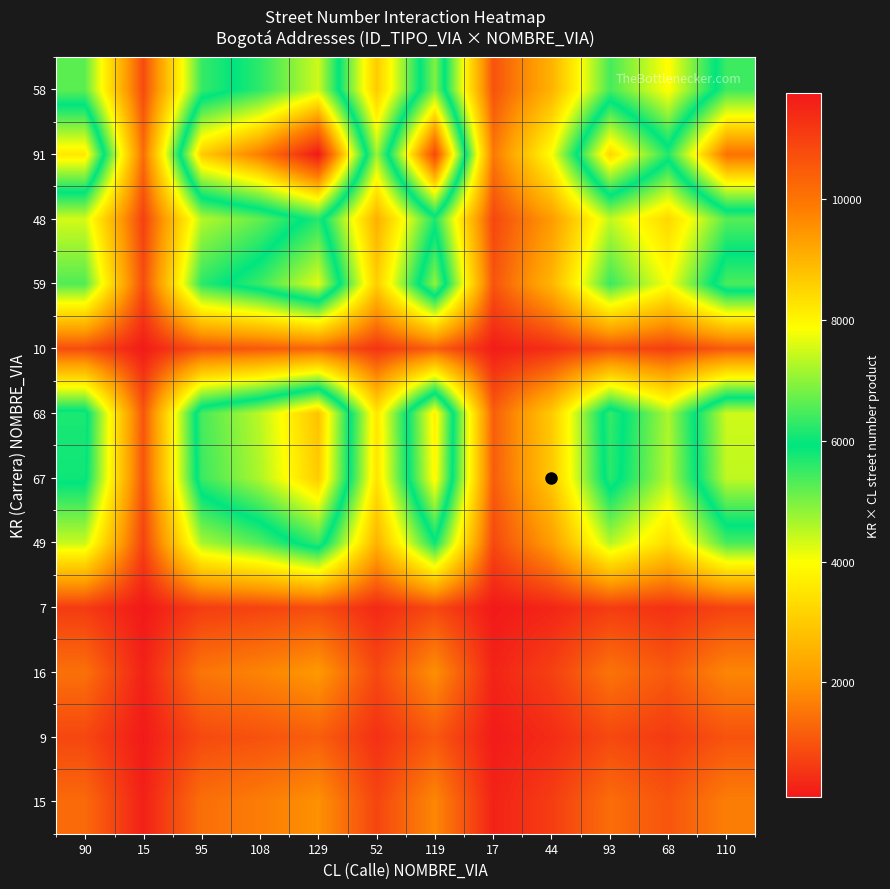

Reading left to right, list all the values displayed in this chart.

15: 90=1350	15=225	95=1425	108=1620	129=1935	52=780	119=1785	17=255	44=660	93=1395	68=1020	110=1650
9: 90=810	15=135	95=855	108=972	129=1161	52=468	119=1071	17=153	44=396	93=837	68=612	110=990
16: 90=1440	15=240	95=1520	108=1728	129=2064	52=832	119=1904	17=272	44=704	93=1488	68=1088	110=1760
7: 90=630	15=105	95=665	108=756	129=903	52=364	119=833	17=119	44=308	93=651	68=476	110=770
49: 90=4410	15=735	95=4655	108=5292	129=6321	52=2548	119=5831	17=833	44=2156	93=4557	68=3332	110=5390
67: 90=6030	15=1005	95=6365	108=7236	129=8643	52=3484	119=7973	17=1139	44=2948	93=6231	68=4556	110=7370
68: 90=6120	15=1020	95=6460	108=7344	129=8772	52=3536	119=8092	17=1156	44=2992	93=6324	68=4624	110=7480
10: 90=900	15=150	95=950	108=1080	129=1290	52=520	119=1190	17=170	44=440	93=930	68=680	110=1100
59: 90=5310	15=885	95=5605	108=6372	129=7611	52=3068	119=7021	17=1003	44=2596	93=5487	68=4012	110=6490
48: 90=4320	15=720	95=4560	108=5184	129=6192	52=2496	119=5712	17=816	44=2112	93=4464	68=3264	110=5280
91: 90=8190	15=1365	95=8645	108=9828	129=11739	52=4732	119=10829	17=1547	44=4004	93=8463	68=6188	110=10010
58: 90=5220	15=870	95=5510	108=6264	129=7482	52=3016	119=6902	17=986	44=2552	93=5394	68=3944	110=6380